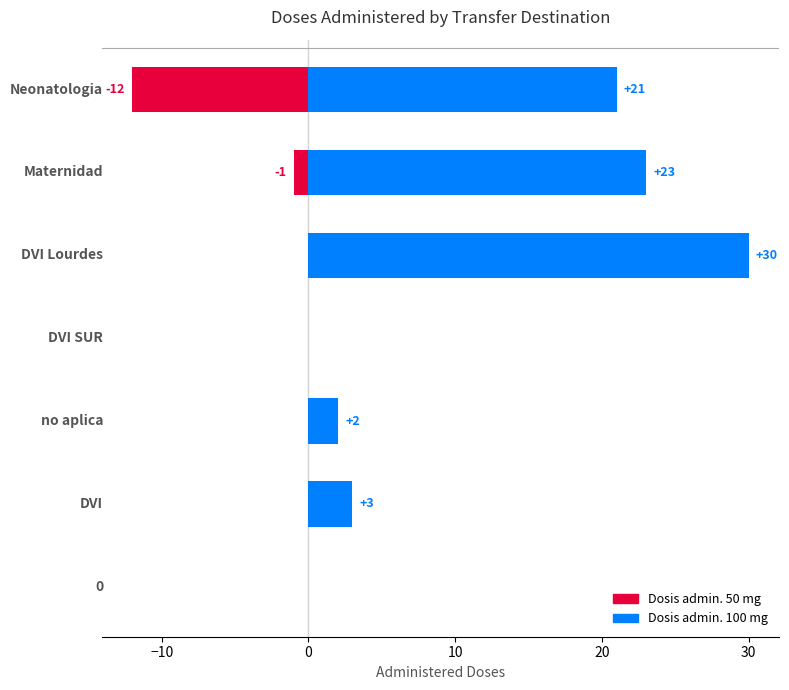

How many bars are there in total?

14